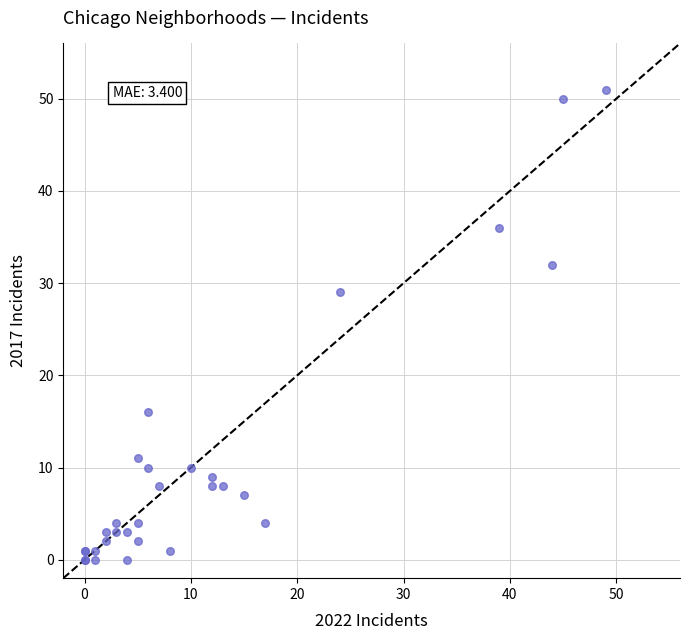

What Y value in the scatter plot is closest to 25?

29